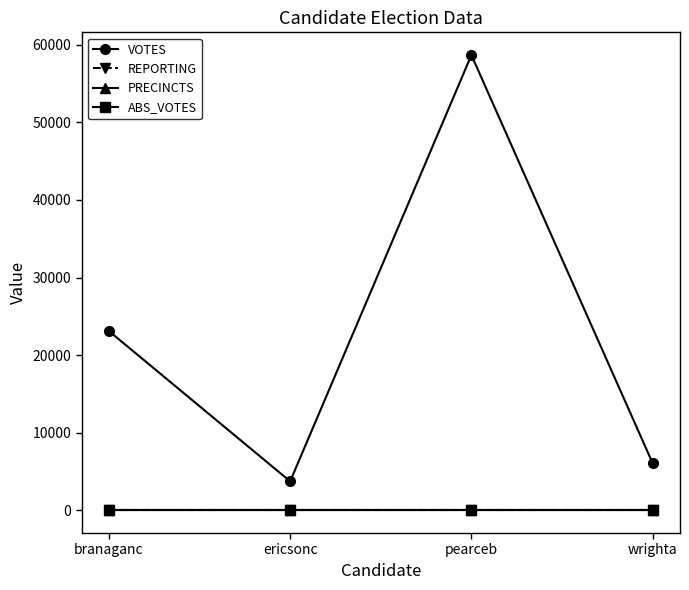

True or false: VOTES and REPORTING cross at least once.

False